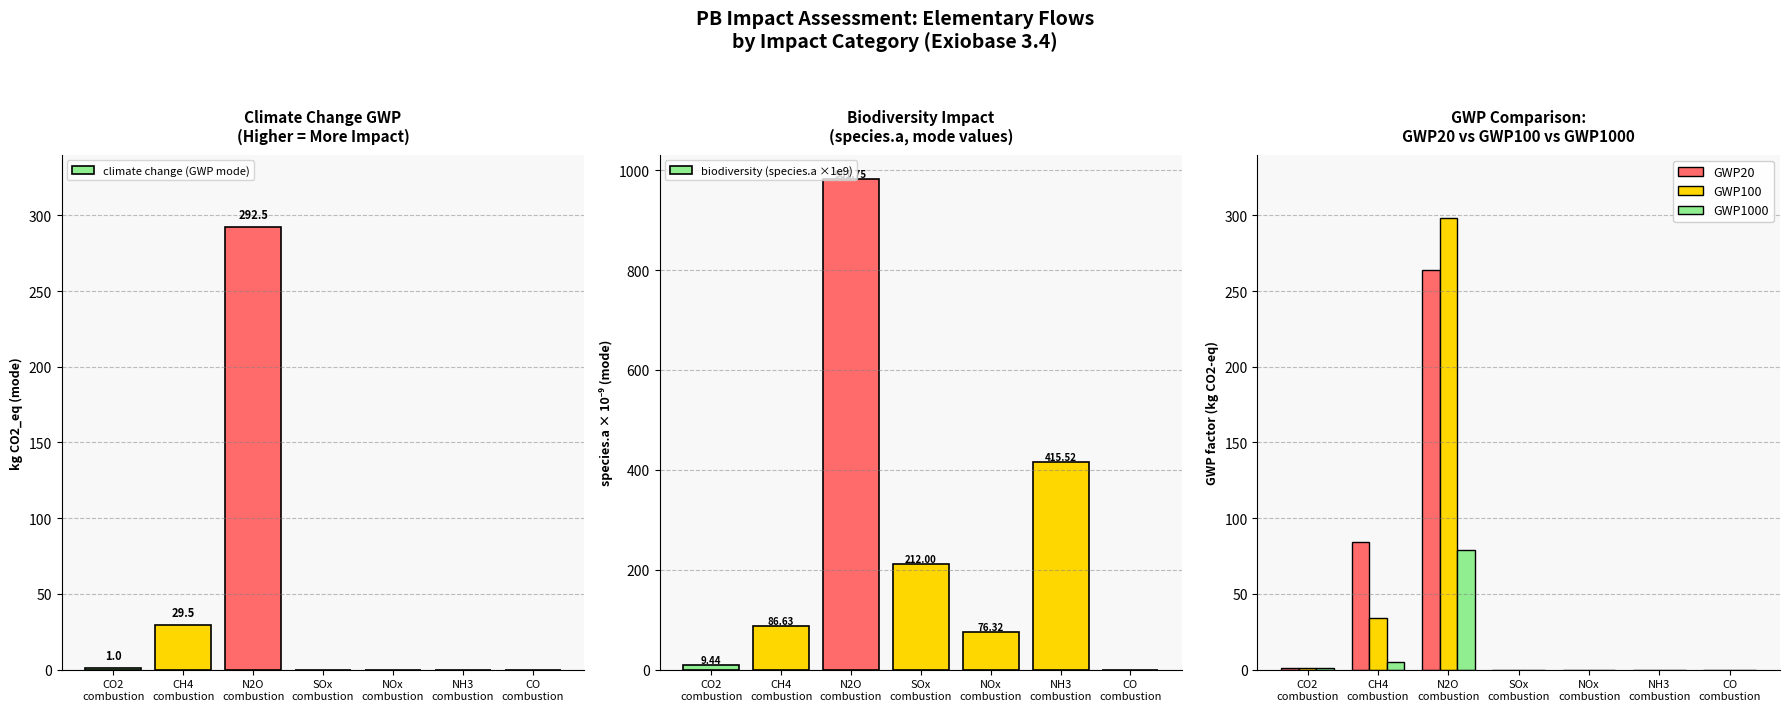

At which category is the sum across all series the highest?

N2O
combustion